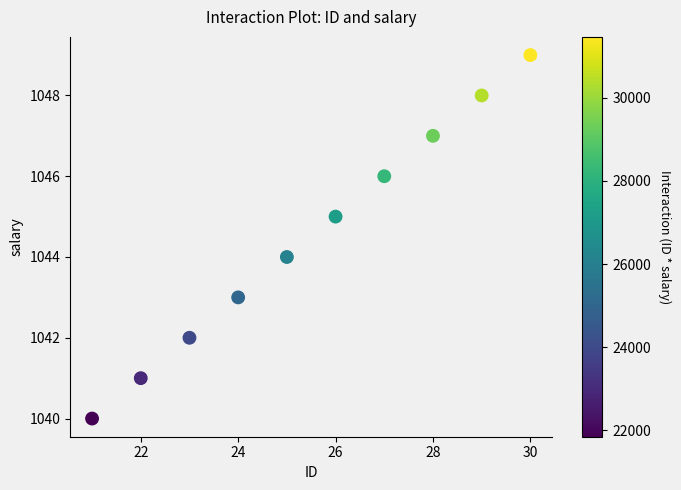

What is the average X value?

26